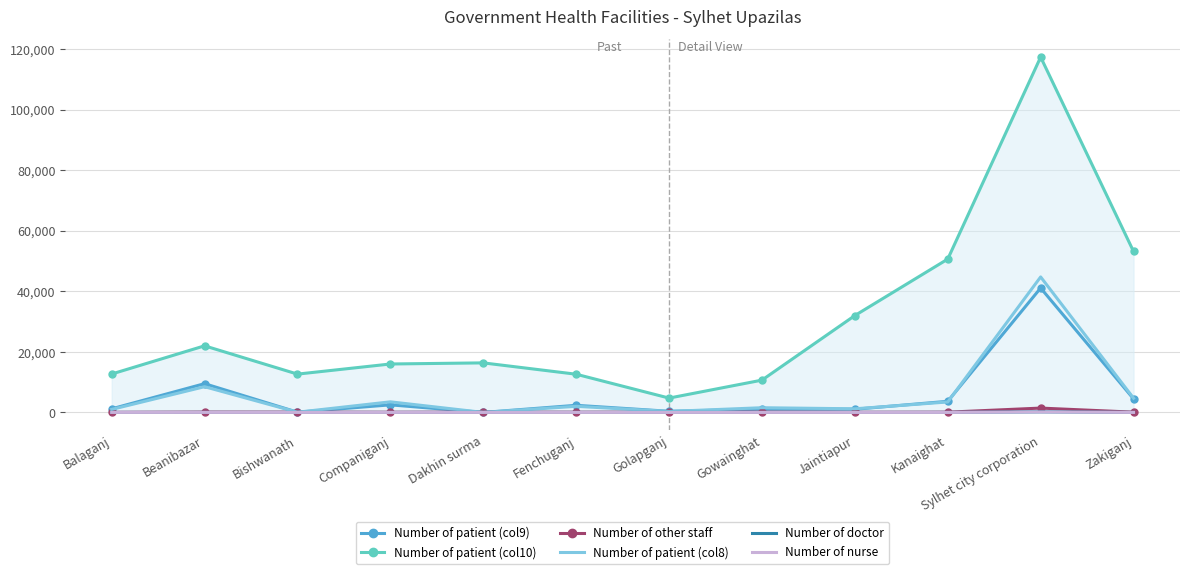

The Number of doctor series shows 5 at Gowainghat. True or false?

True